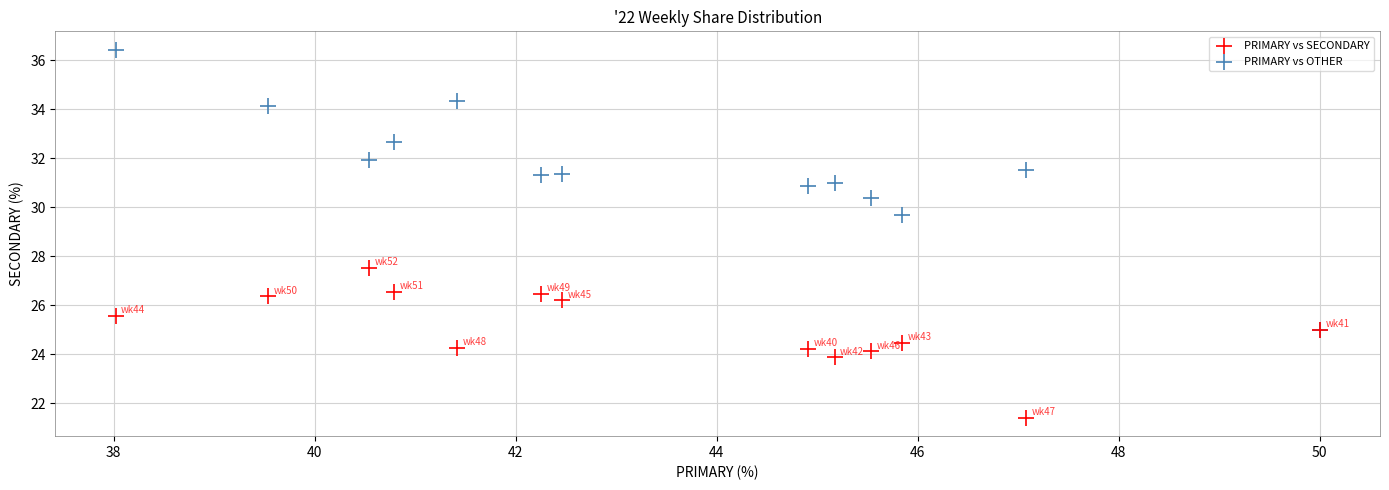

Which series reaches the maximum Y coordinate?

PRIMARY vs OTHER